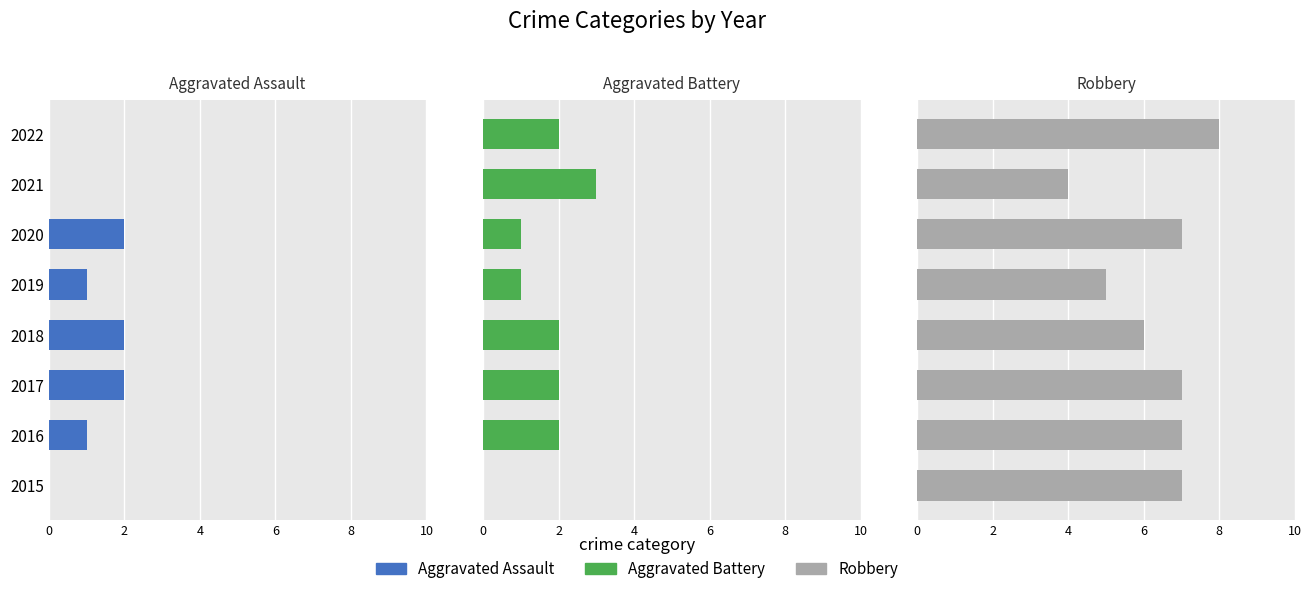

The value of Robbery at 2021 is 7. True or false?

False